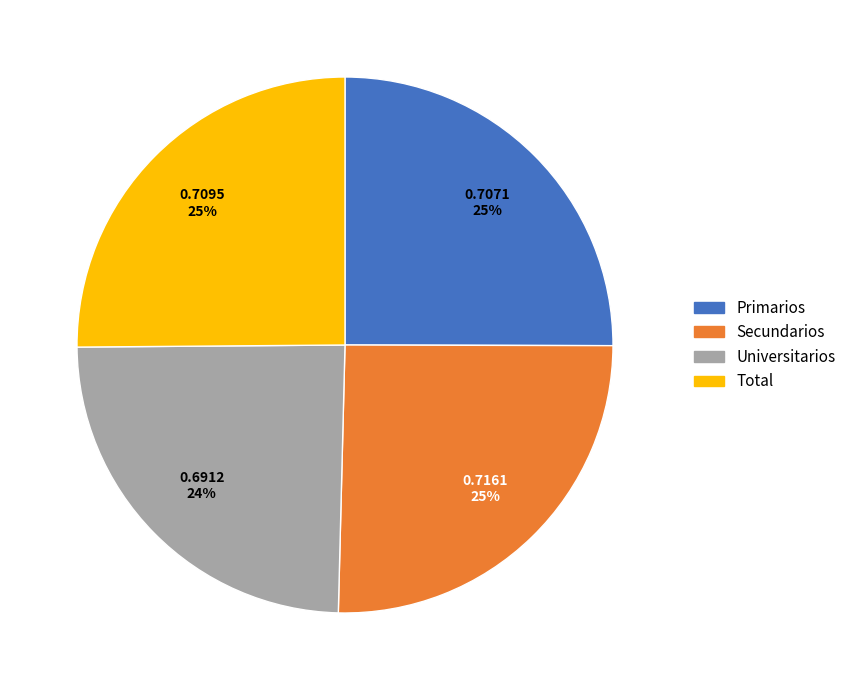

To the nearest percent, what is the difference between the largest and smallest slice percentages?

1%